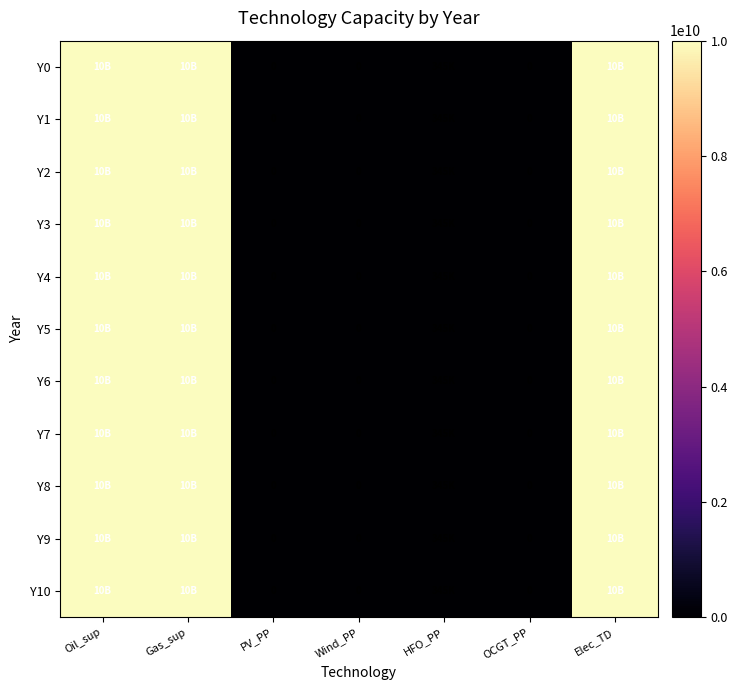

How many distinct data groups are displayed?

11